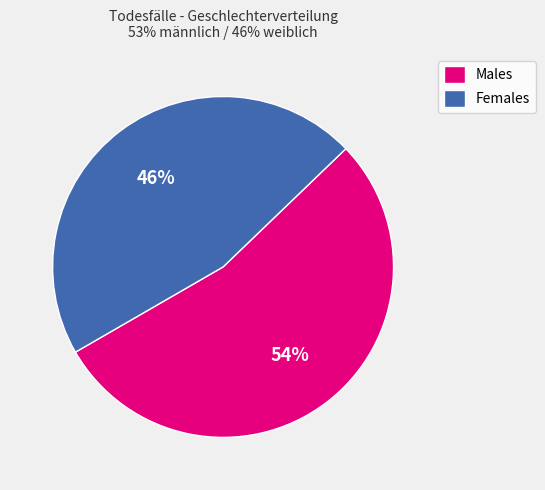

What is the ratio of the value at Females to the value at Males?

0.9